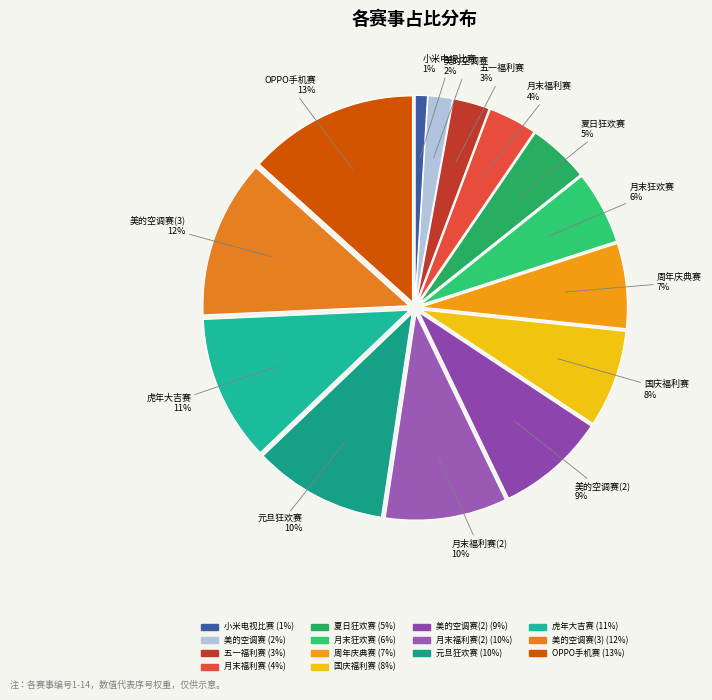

How many slices are in this pie chart?

14